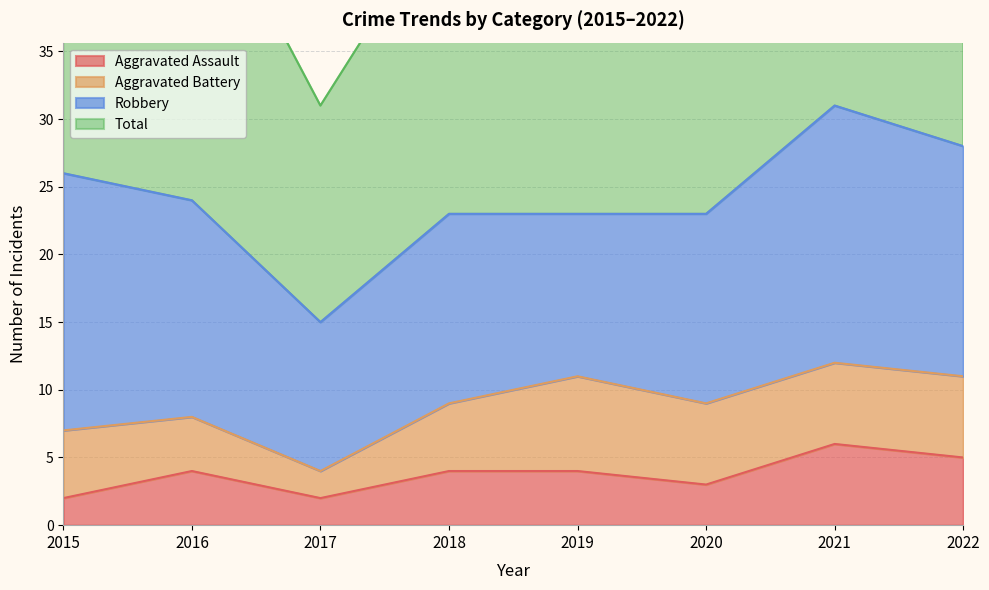

Which category has the lowest value in the Aggravated Assault series?

2015